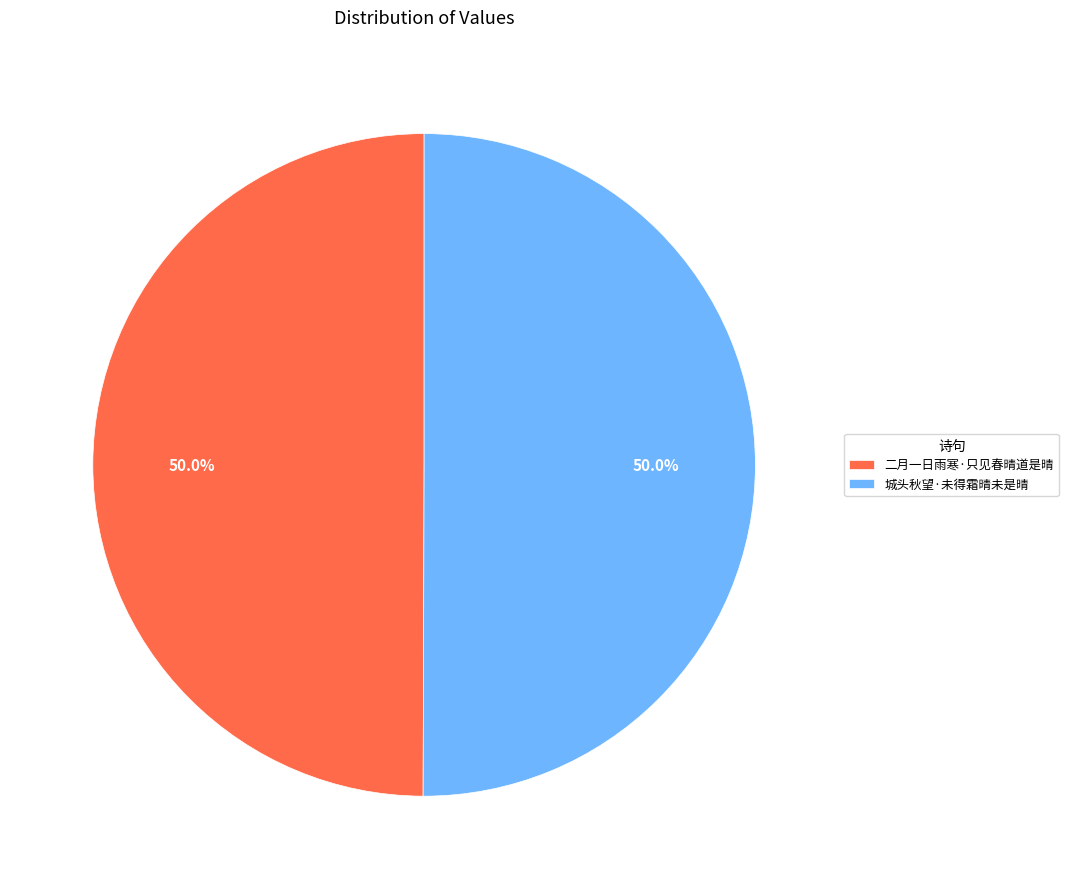

Approximately how many times larger is the value at 二月一日雨寒·只见春晴道是晴 compared to 城头秋望·未得霜晴未是晴?

1.0